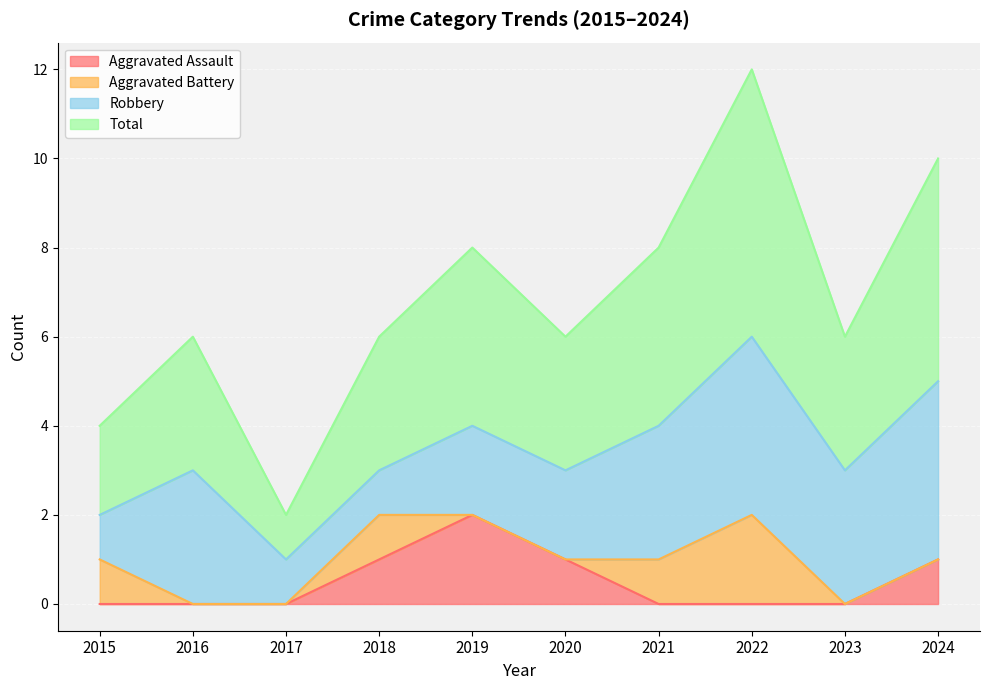

At which label does Aggravated Assault reach its peak?

2019